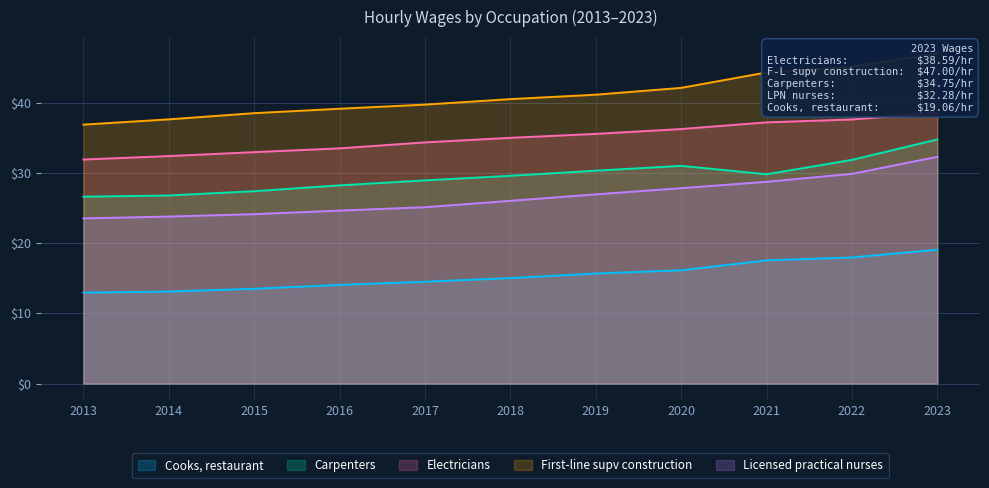

How many lines are shown in the chart?

5